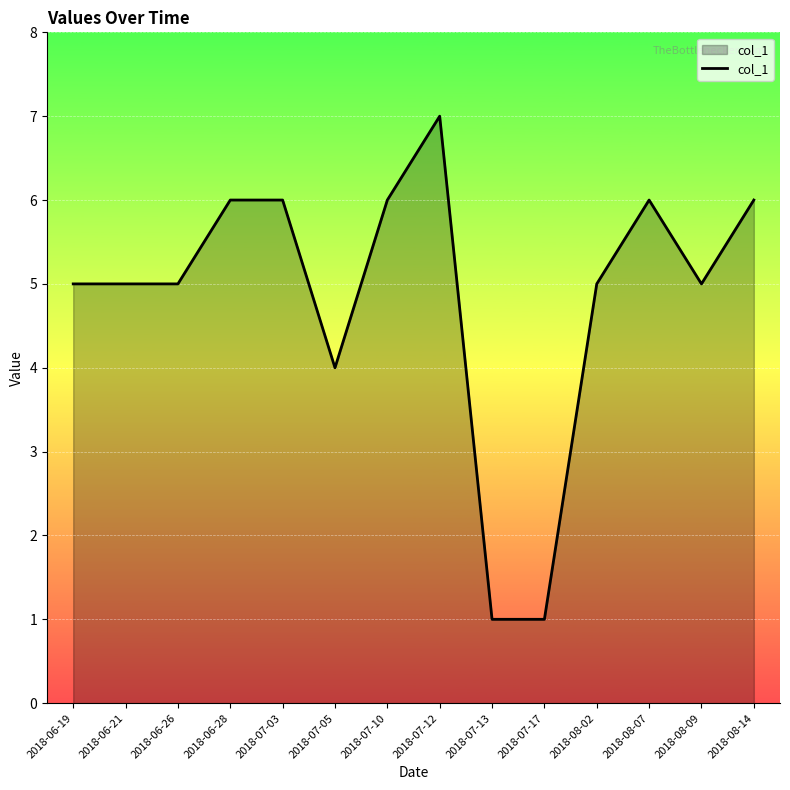

What is the sum of the values at 2018-06-21 and 2018-07-05?

9